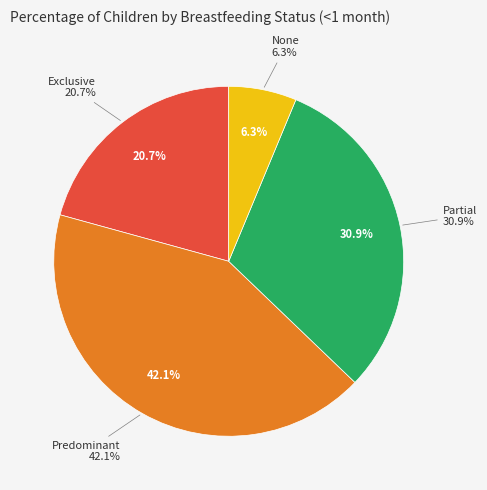

To the nearest percent, what is the difference between the largest and smallest slice percentages?

36%